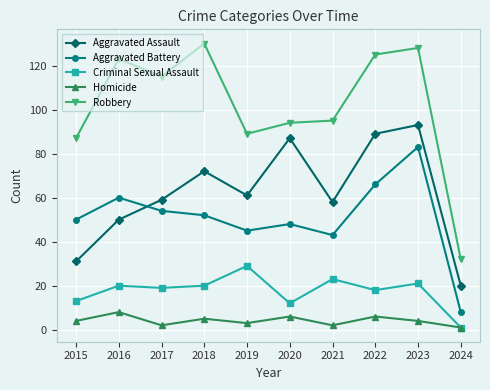

What is the greatest value displayed?

130